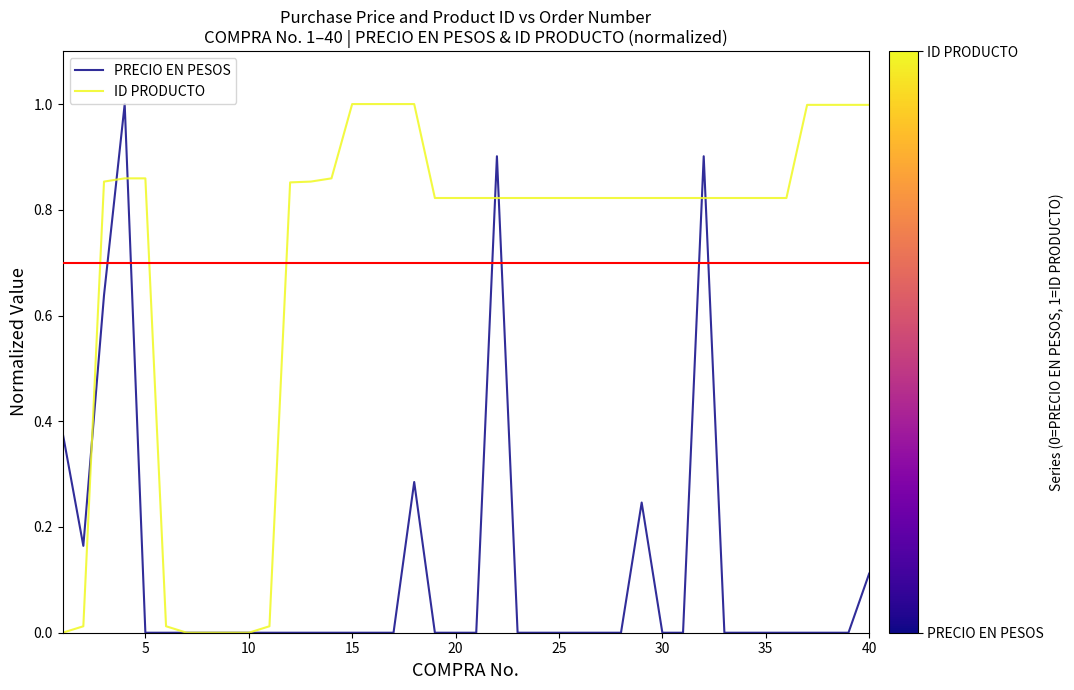

Which series has the largest total across all categories?

ID PRODUCTO